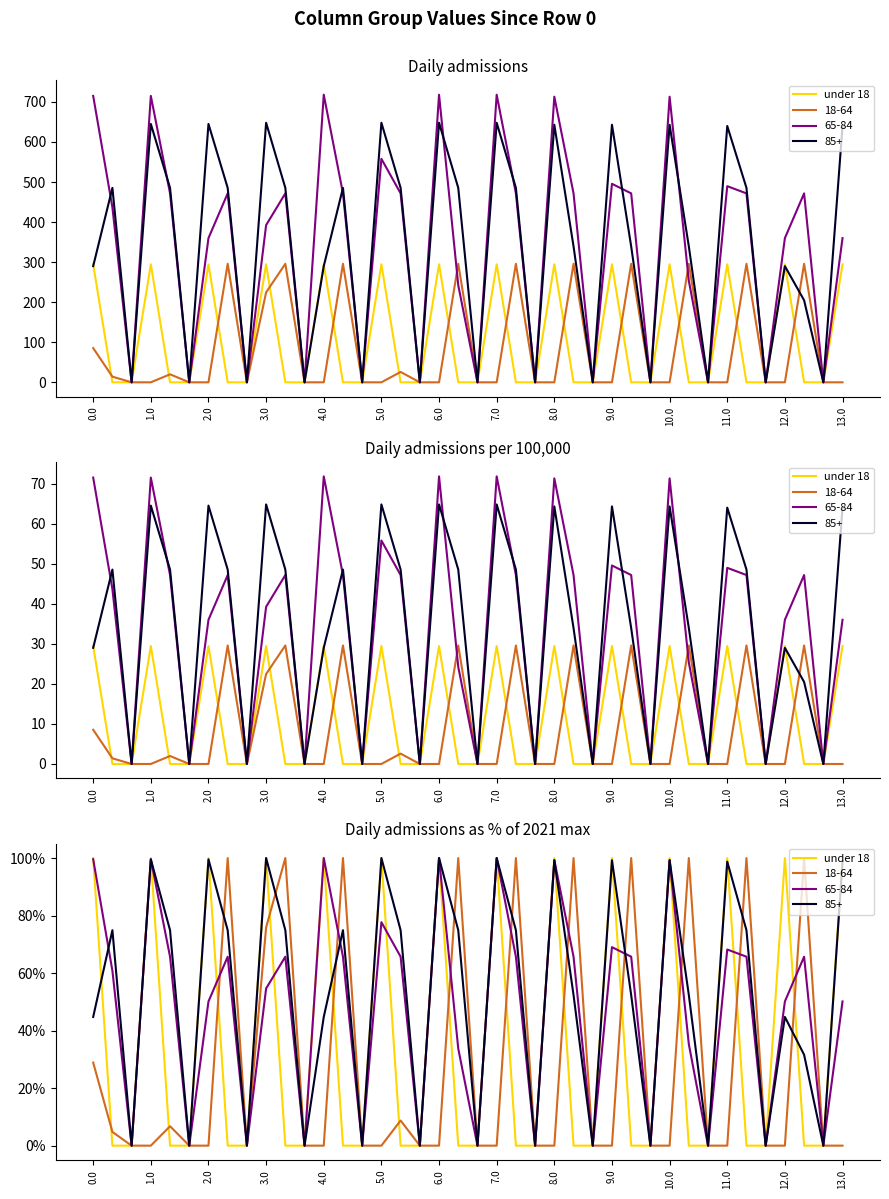

Does the chart have visible grid lines?

No